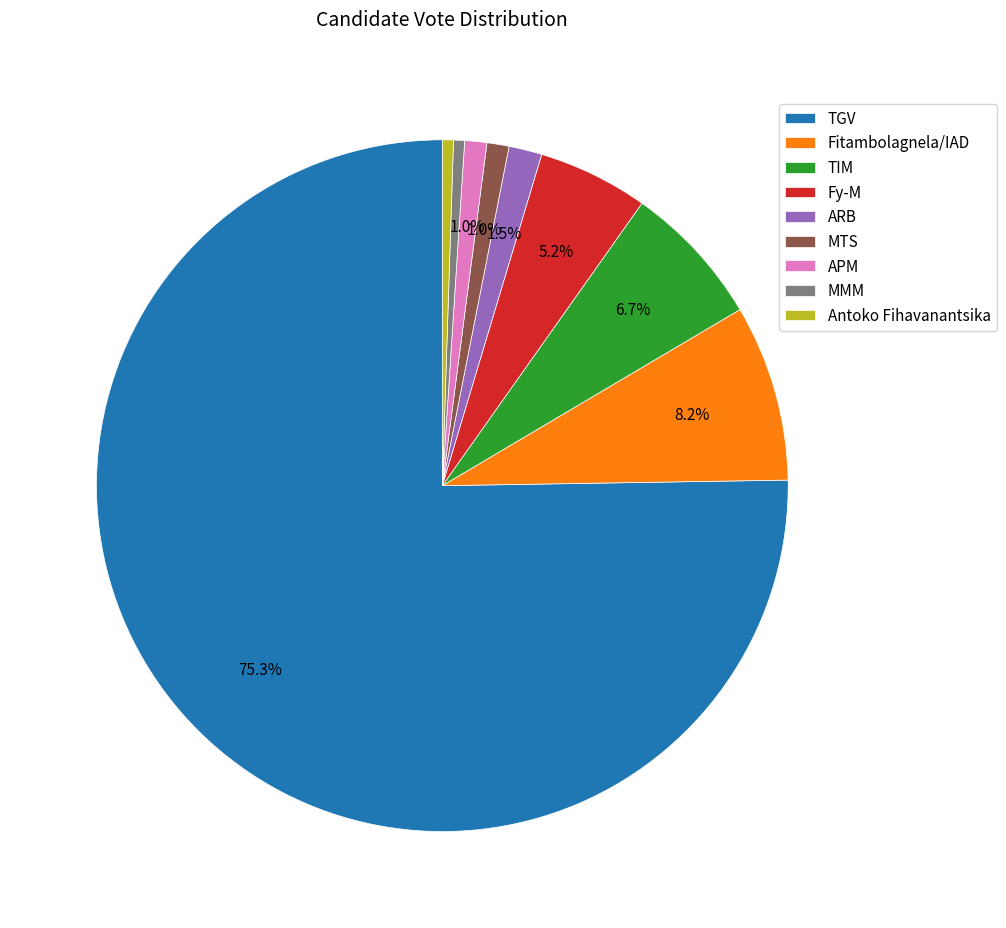

To the nearest percent, what is the difference between the TIM and APM slice percentages?

6%